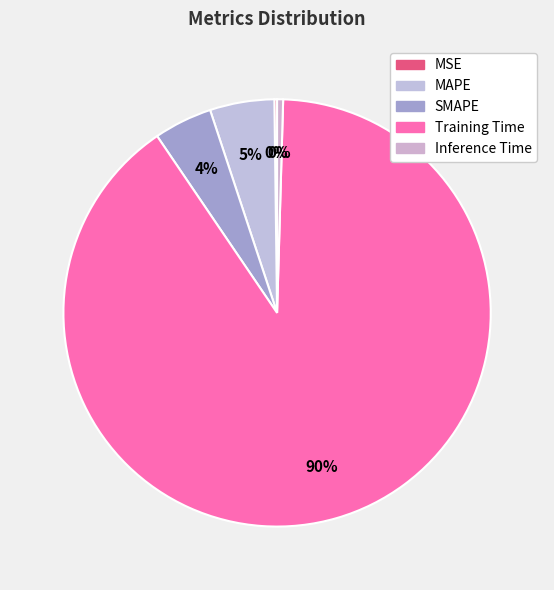

What percentage is the SMAPE slice, to the nearest percent?

4%